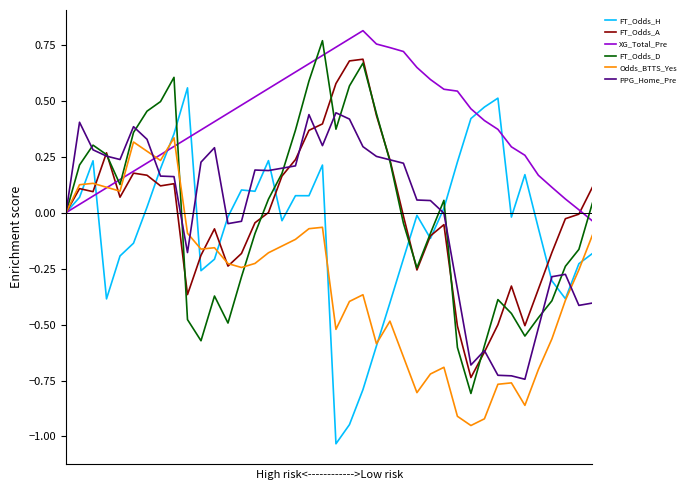

Which series has the largest total across all categories?

XG_Total_Pre